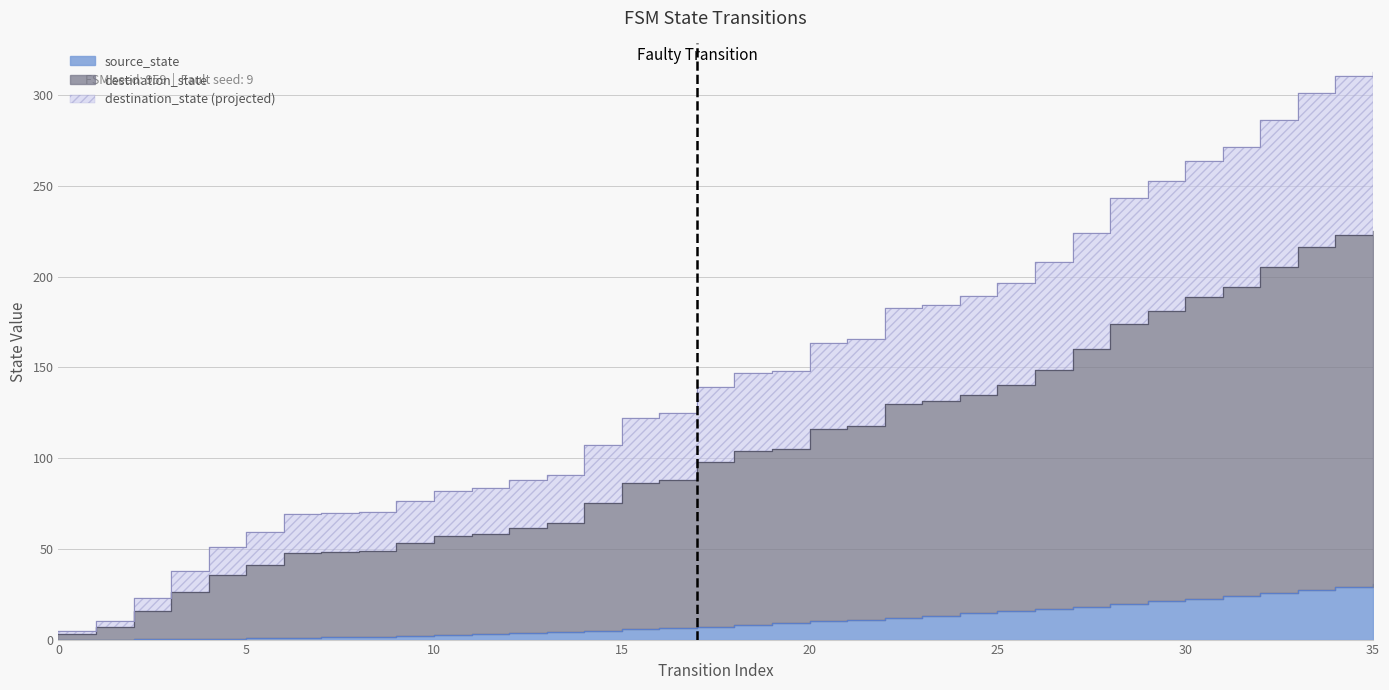

How many values are below 147?

18